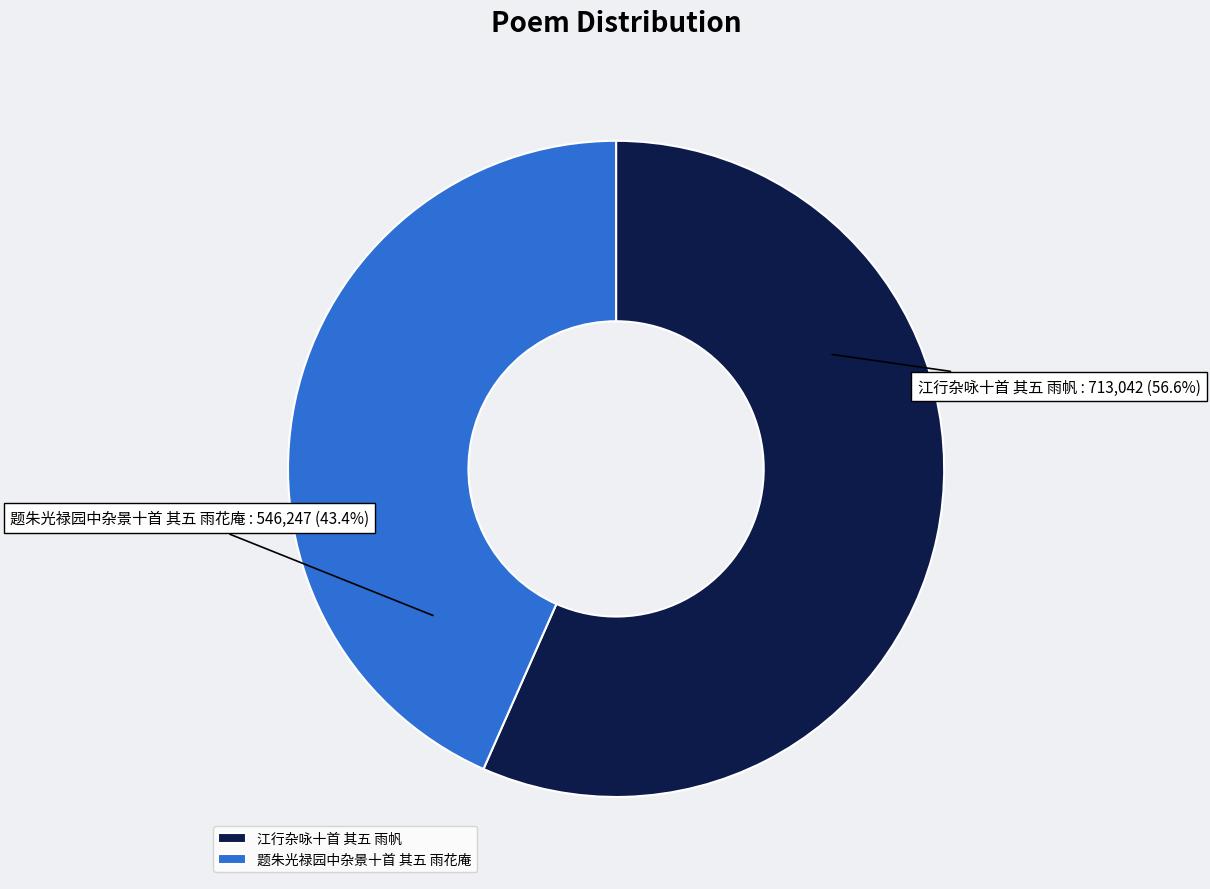

To the nearest percent, what is the combined percentage of 江行杂咏十首 其五 雨帆 and 题朱光禄园中杂景十首 其五 雨花庵?

100%